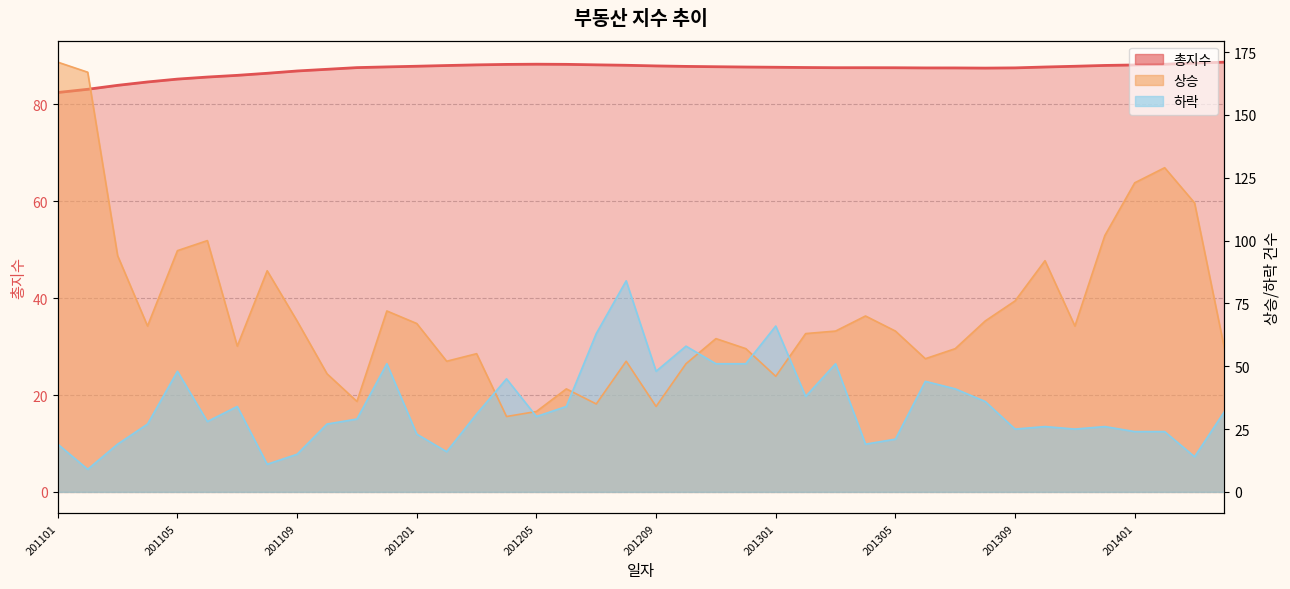

In 하락, how many points are higher than both neighbors (excluding endpoints)?

11